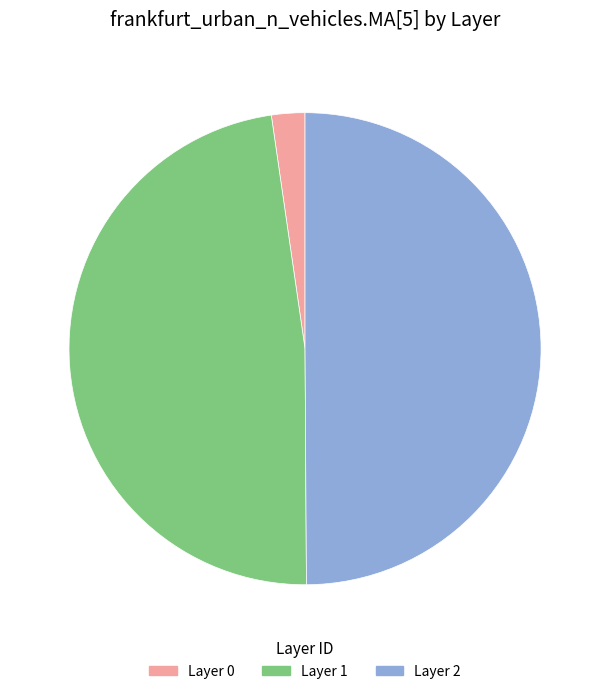

How many segments does this pie chart have?

3